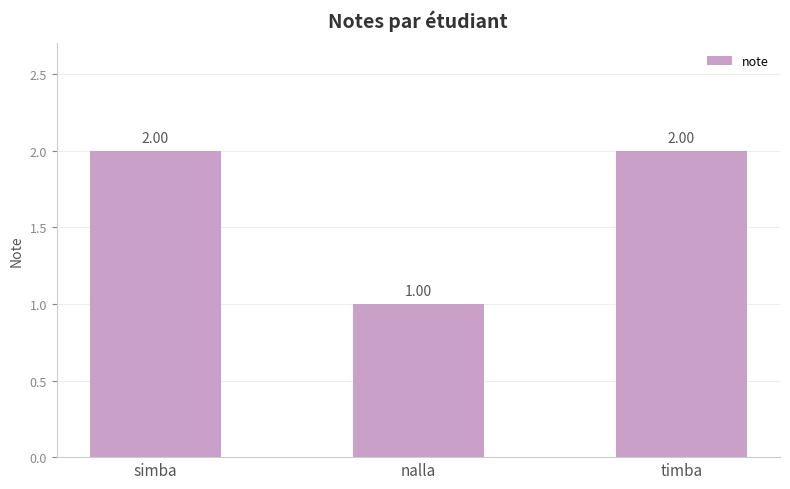

Reading right to left, transcribe all the data shown in this chart.

timba=2	nalla=1	simba=2